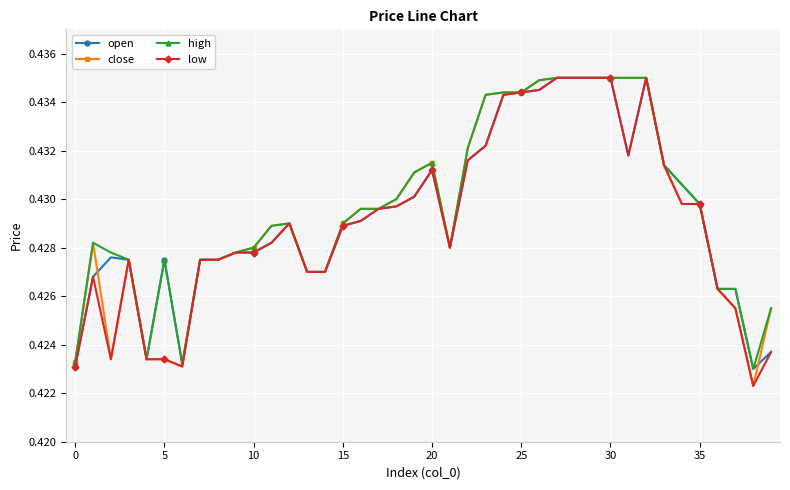

Count the open values in the range 0 to 1.

40